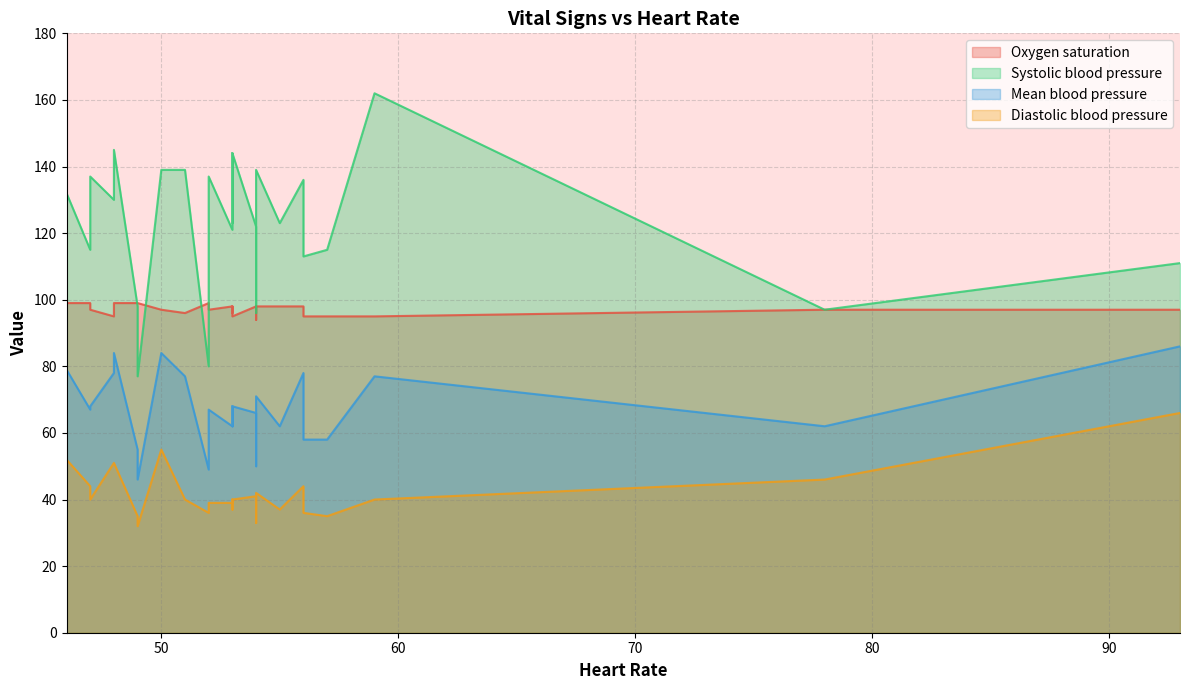

Which has a higher value, 46 or 52?

52